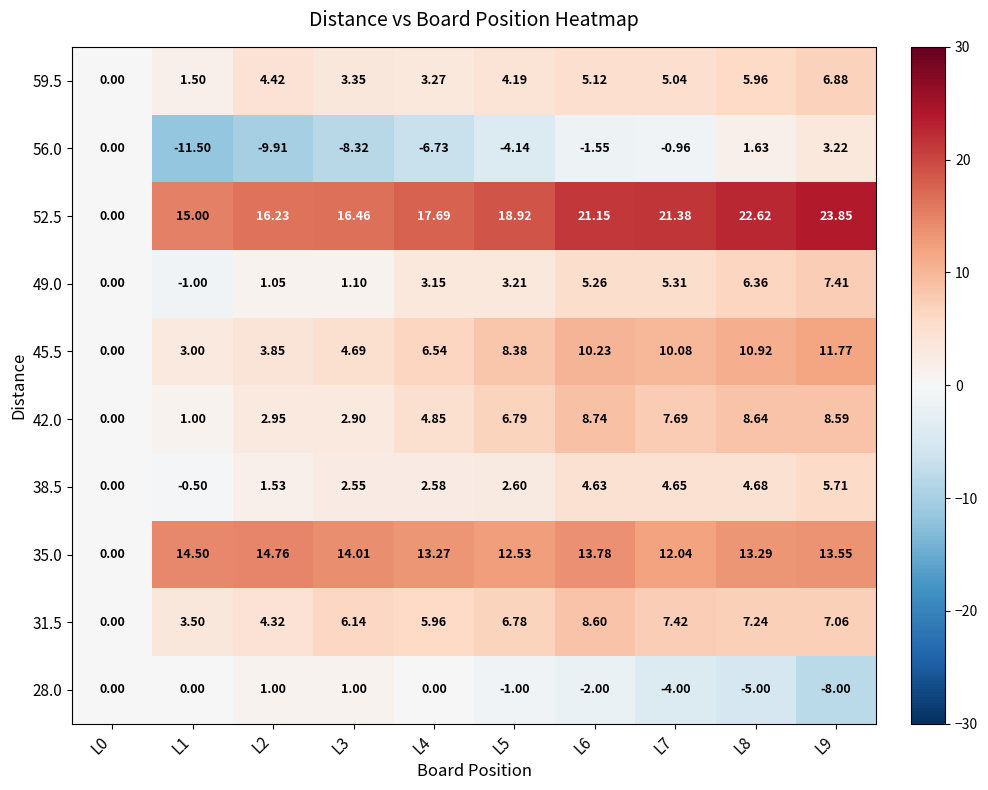

Is the value of 35.0 at L1 greater than the value of 42.0 at L5?

Yes